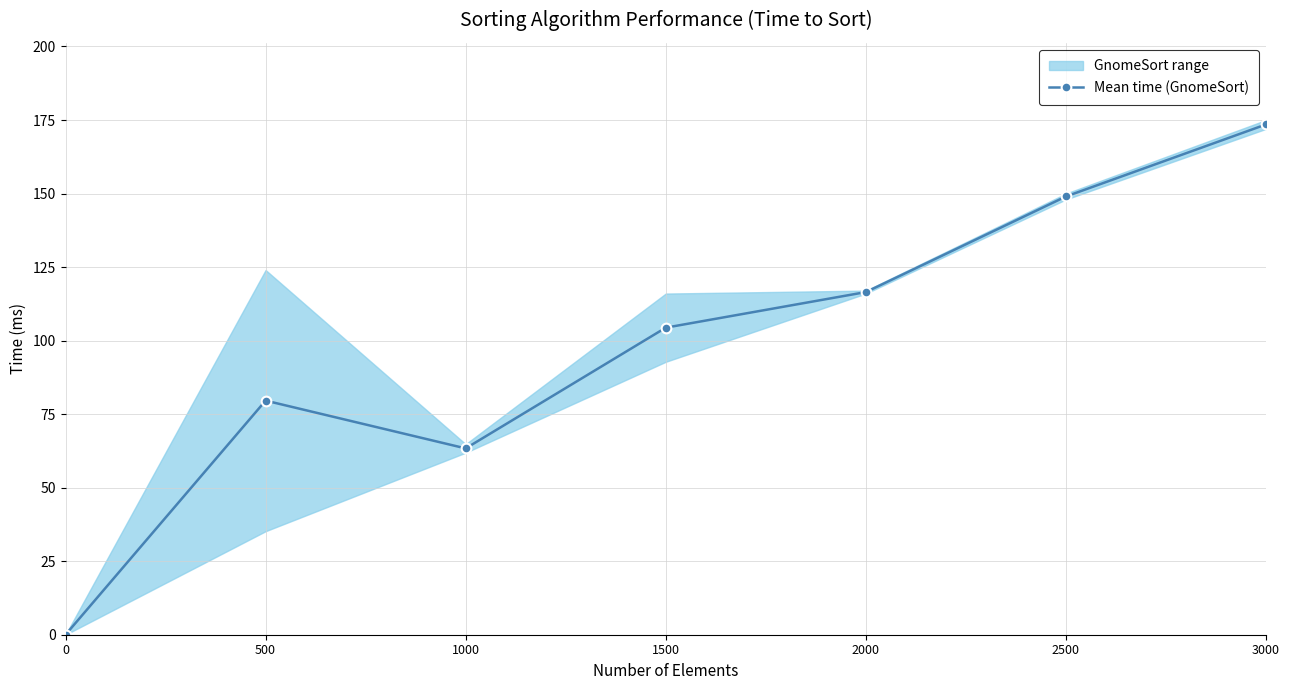

True or false: the data shows 57.2 at 3000.

False